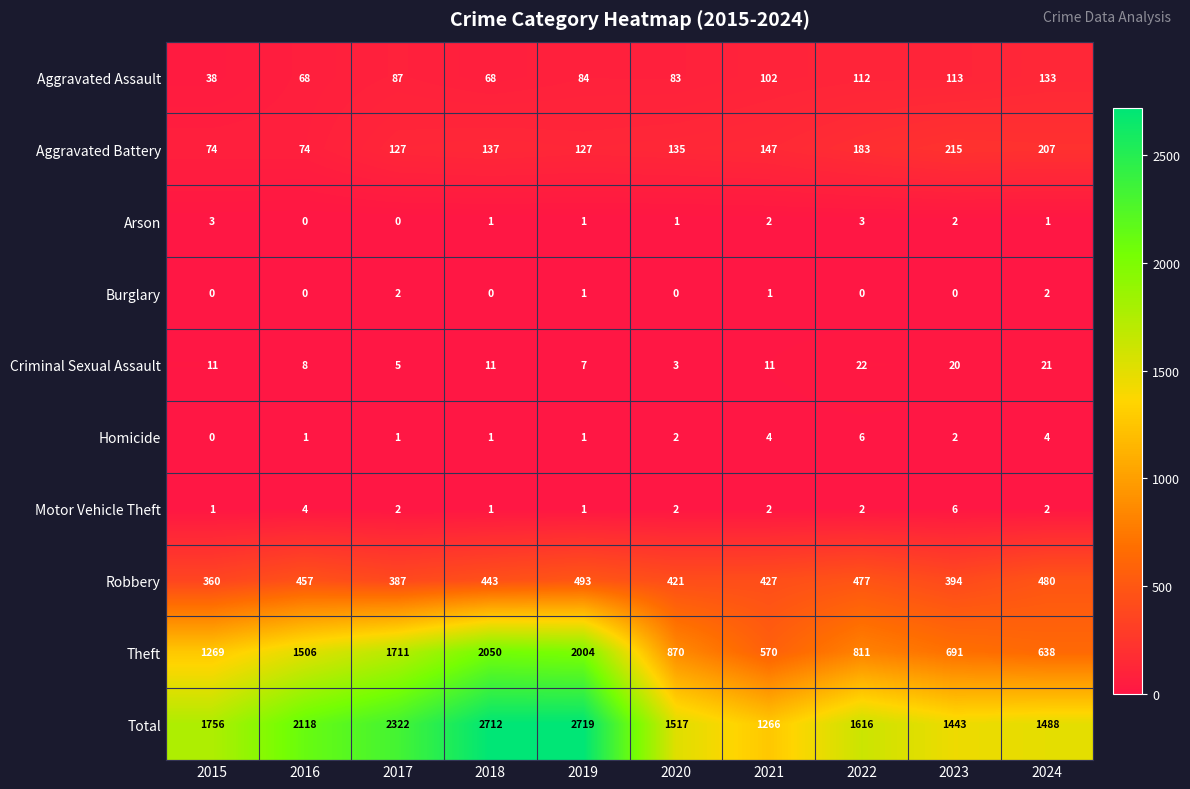

What is the difference between the Total values at 2024 and 2023?

45